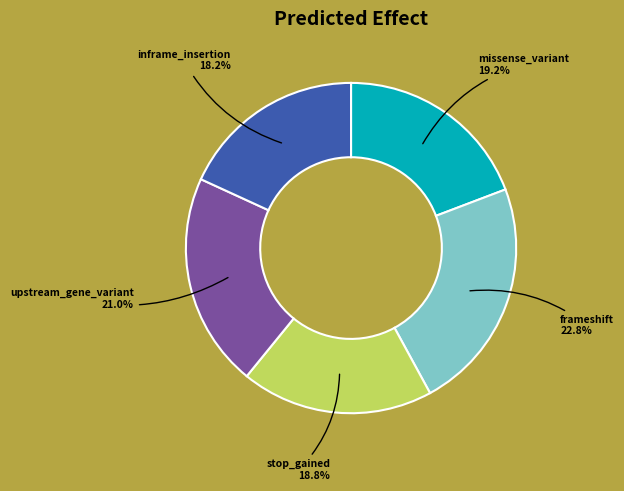

Is there a majority slice in this chart?

No